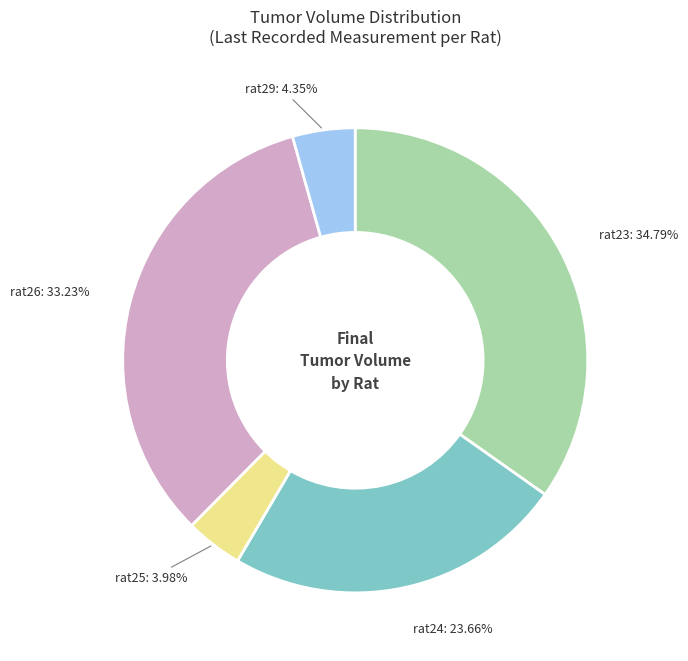

Count the number of slices in the pie.

5